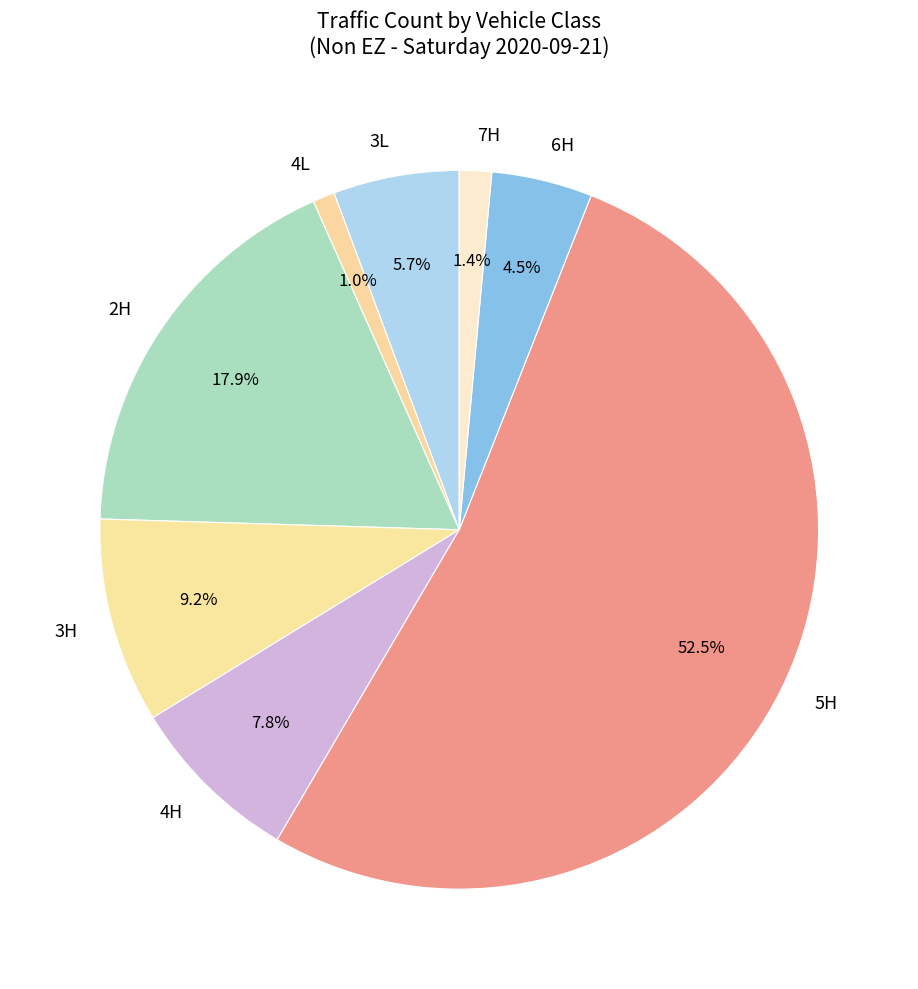

How many segments does this pie chart have?

8